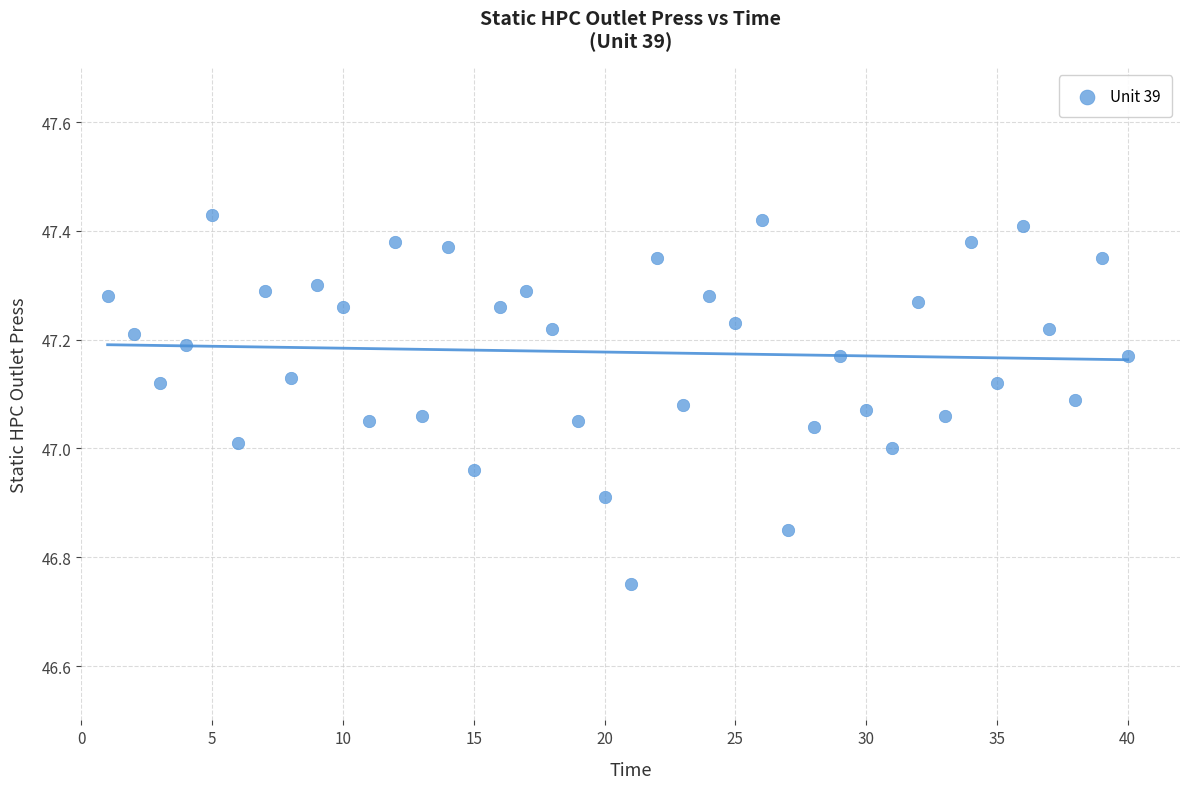

What is the range of X values (max minus min)?

39.0